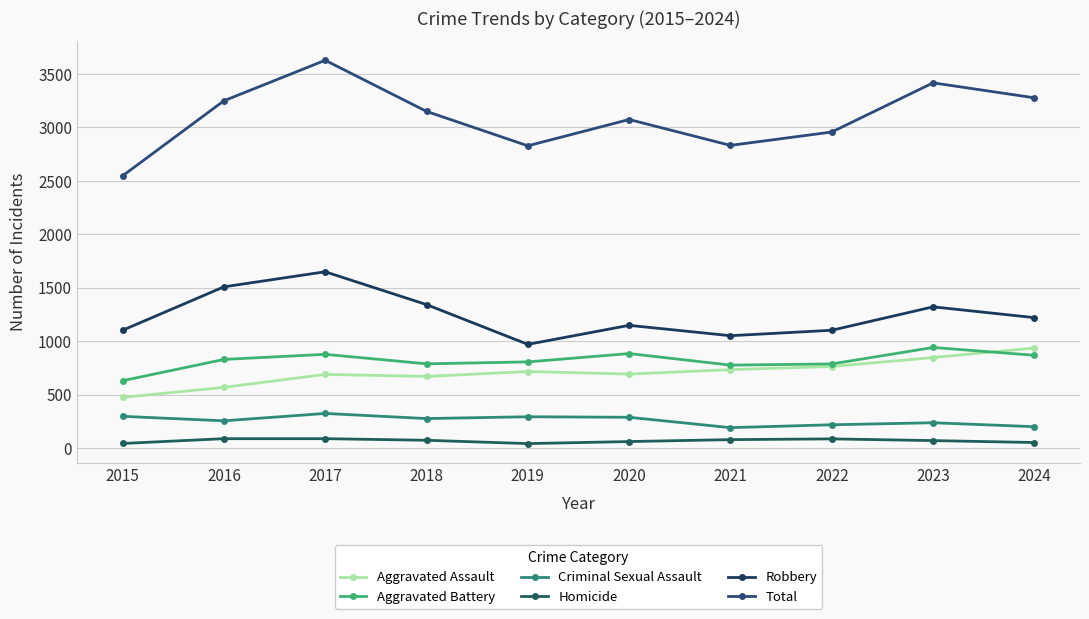

At how many categories does at least one series exceed 1332?

10